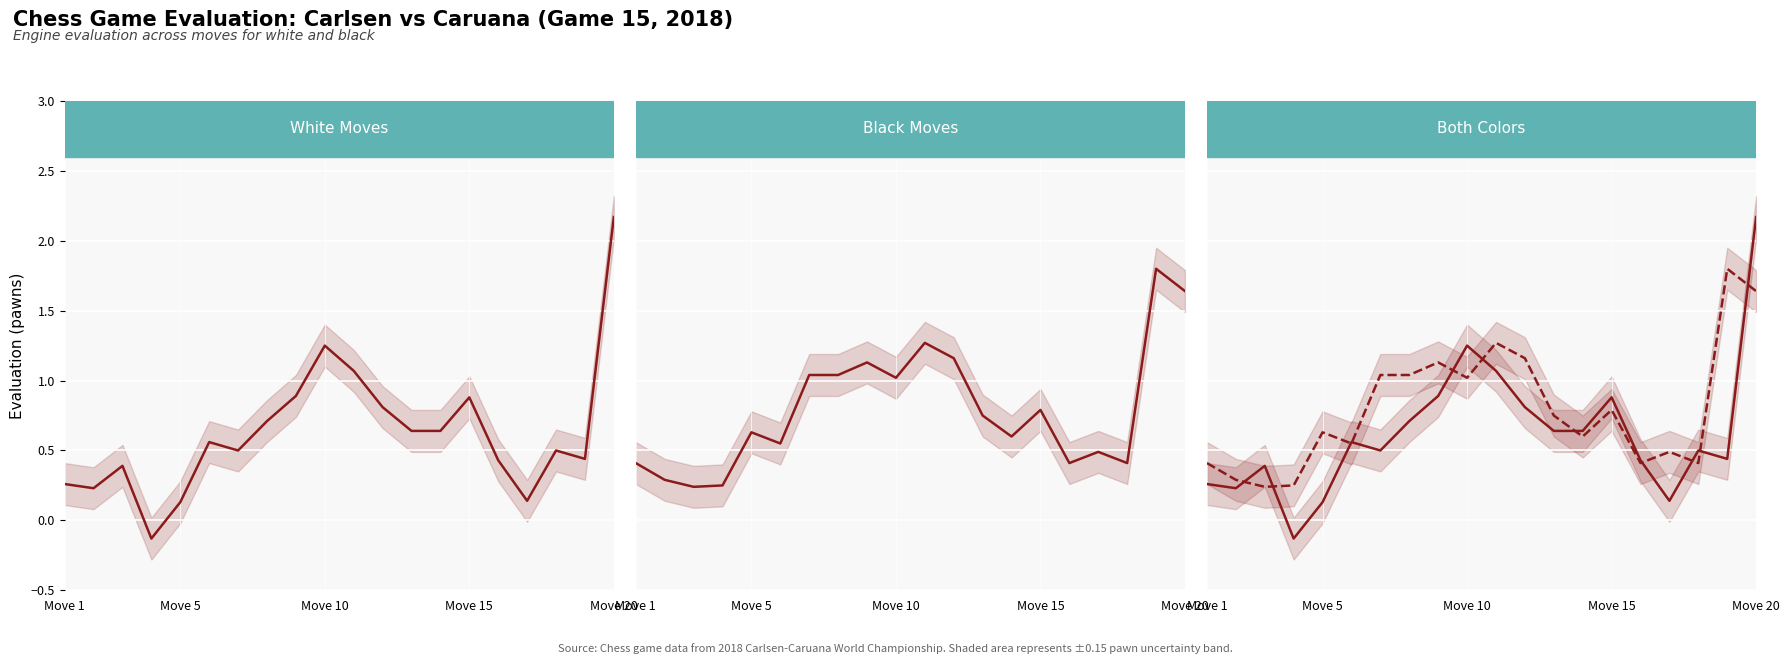

How many lines are shown in the chart?

4